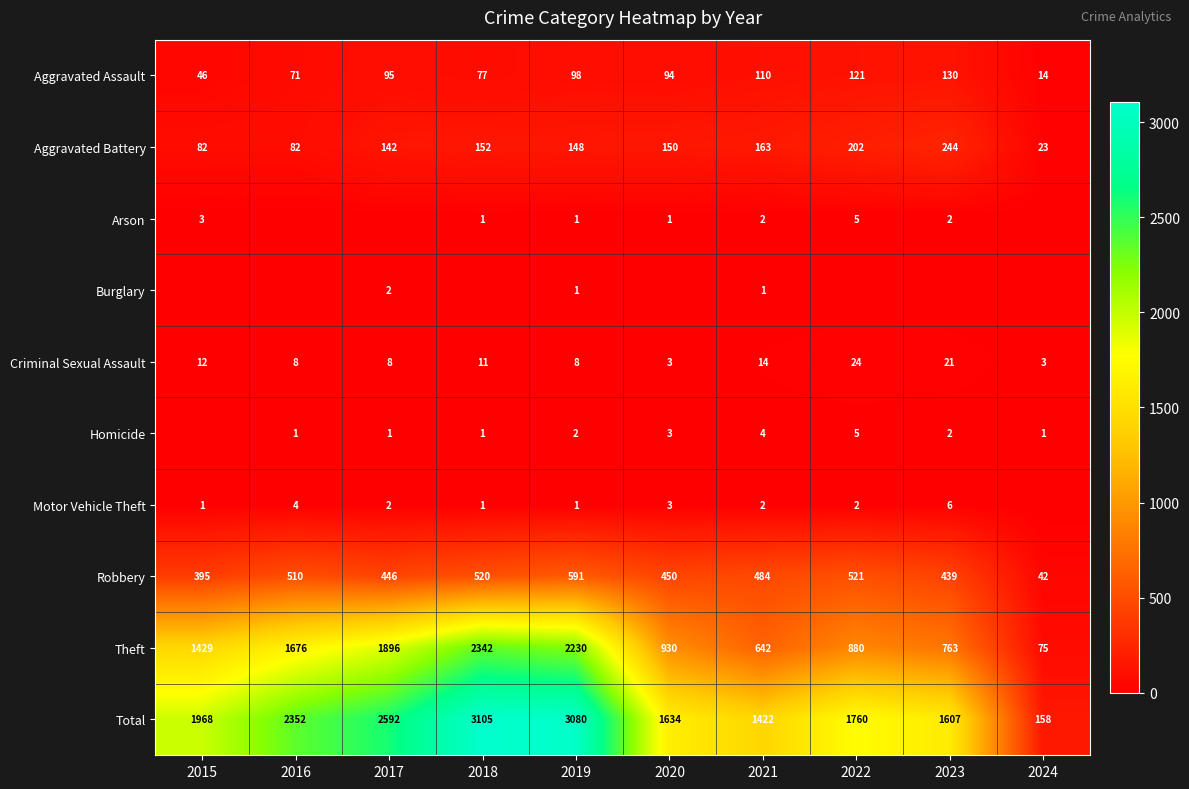

What is the difference between the maximum and minimum values in the Aggravated Battery series?

221